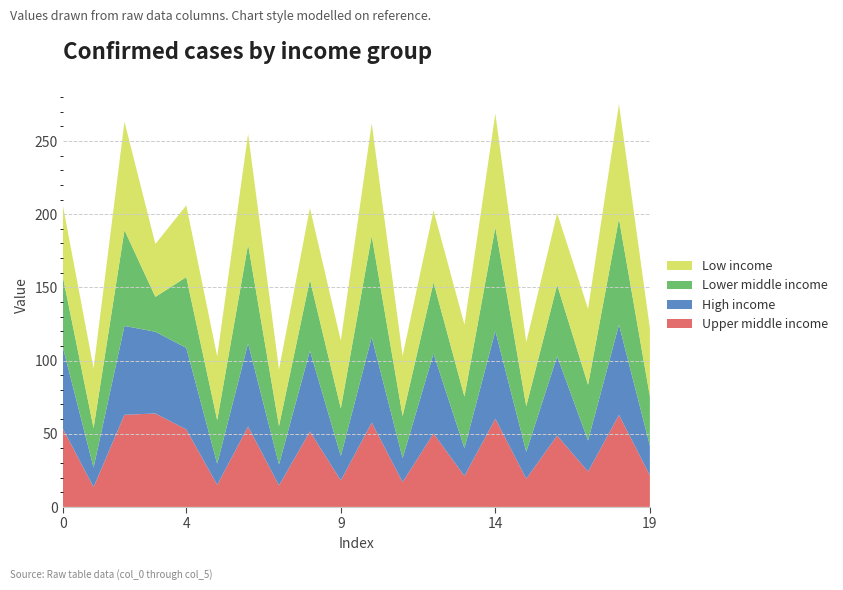

Reading left to right, extract all data points from this chart.

Upper middle income: 0=53.6	1=13.5	2=62.9	3=63.8	4=52.9	5=15.0	6=54.9	7=14.7	8=51.5	9=18.1	10=57.6	11=17.0	12=50.1	13=21.1	14=60.2	15=19.3	16=48.7	17=24.2	18=62.8	19=21.6
High income: 0=56.0	1=13.3	2=60.7	3=55.8	4=55.7	5=14.5	6=56.8	7=14.4	8=55.2	9=16.7	10=58.4	11=16.4	12=54.7	13=19.0	14=60.1	15=18.4	16=54.2	17=21.2	18=61.7	19=20.4
Lower middle income: 0=48.2	1=27.0	2=65.4	3=23.8	4=48.4	5=29.8	6=67.5	7=26.2	8=48.5	9=32.5	10=69.1	11=28.7	12=48.6	13=35.3	14=70.8	15=31.2	16=48.7	17=38.0	18=72.4	19=33.7
Low income: 0=48.9	1=40.8	2=74.0	3=36.2	4=49.0	5=43.6	6=75.7	7=38.6	8=49.1	9=46.3	10=77.0	11=41.2	12=49.0	13=49.1	14=77.7	15=43.8	16=49.0	17=51.9	18=78.3	19=46.5